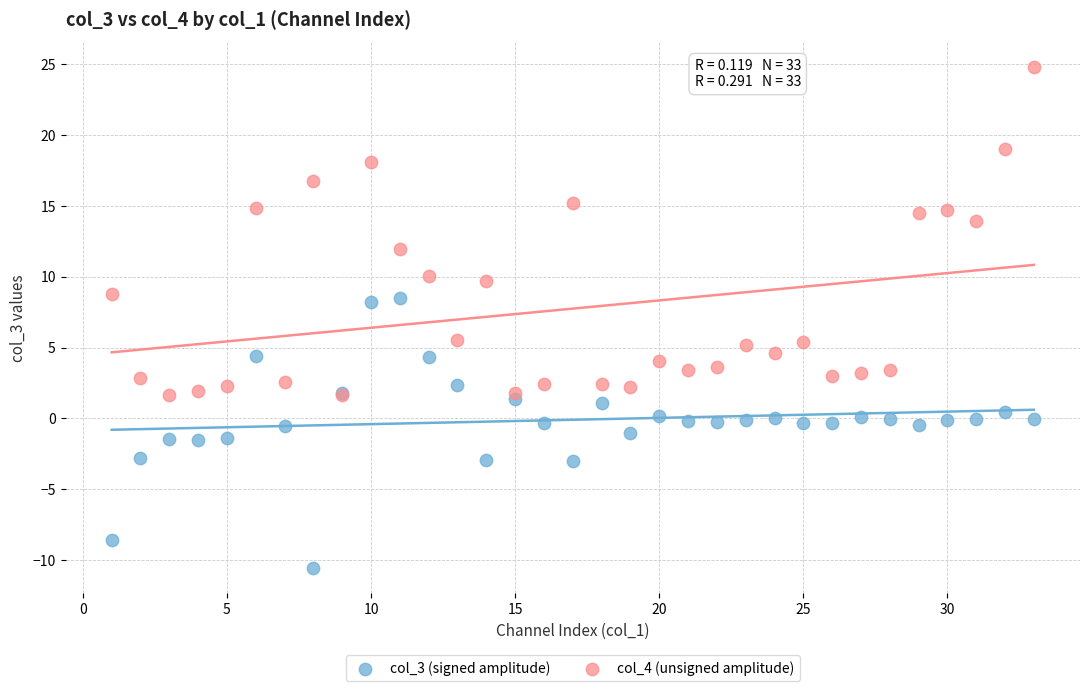

Which series has the largest Y range (max minus min)?

col_4 (unsigned amplitude)